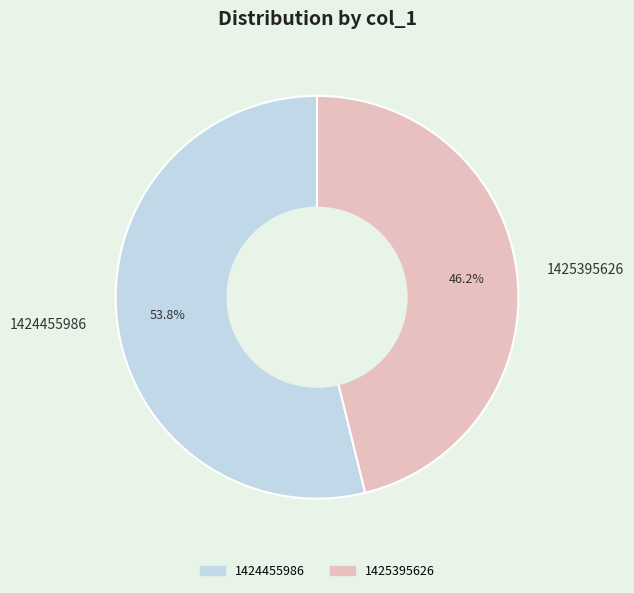

To the nearest percent, what is the combined percentage of 1424455986 and 1425395626?

100%